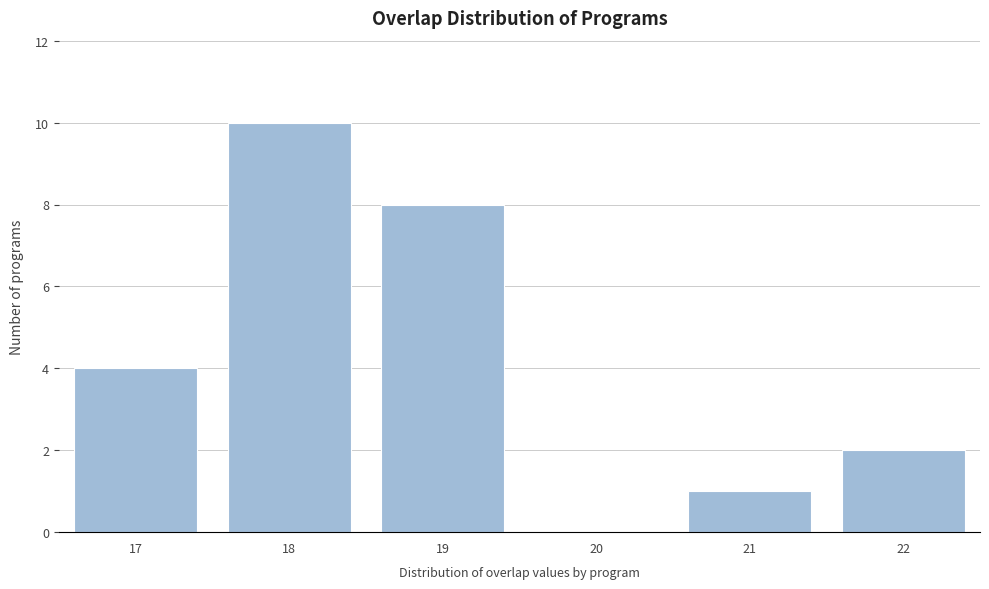

How tall is the bar that spans 18.5 to 19.5 on the x-axis? The values are not printed on the chart, so give them approximately, as read against the axis.

8